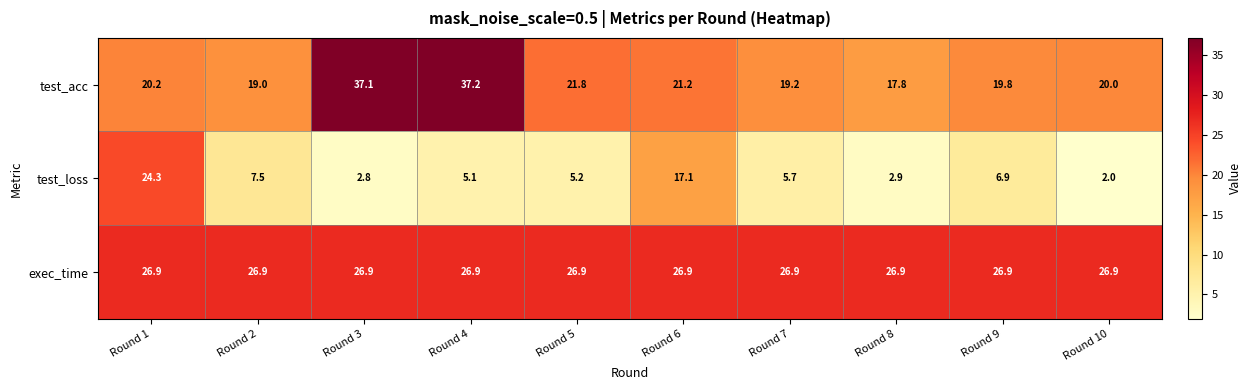

At Round 2, list the series in order from largest to smallest.

exec_time, test_acc, test_loss